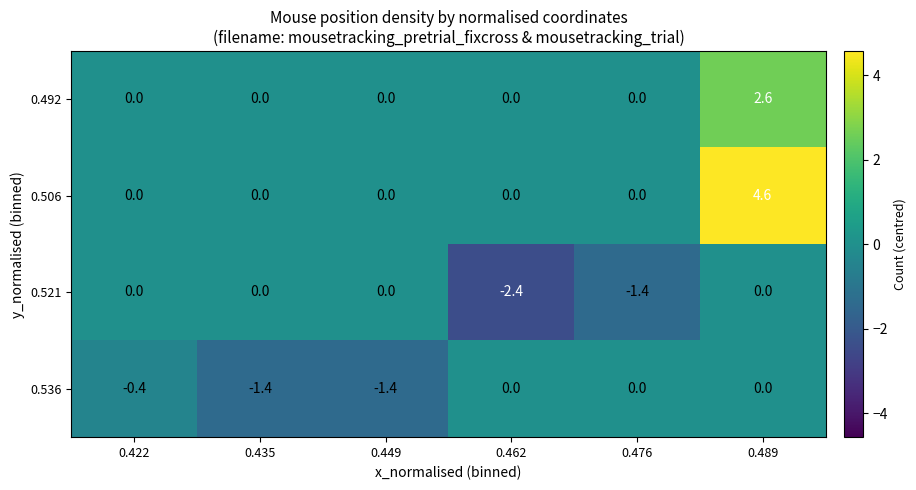

Which series has the largest total across all categories?

0.506